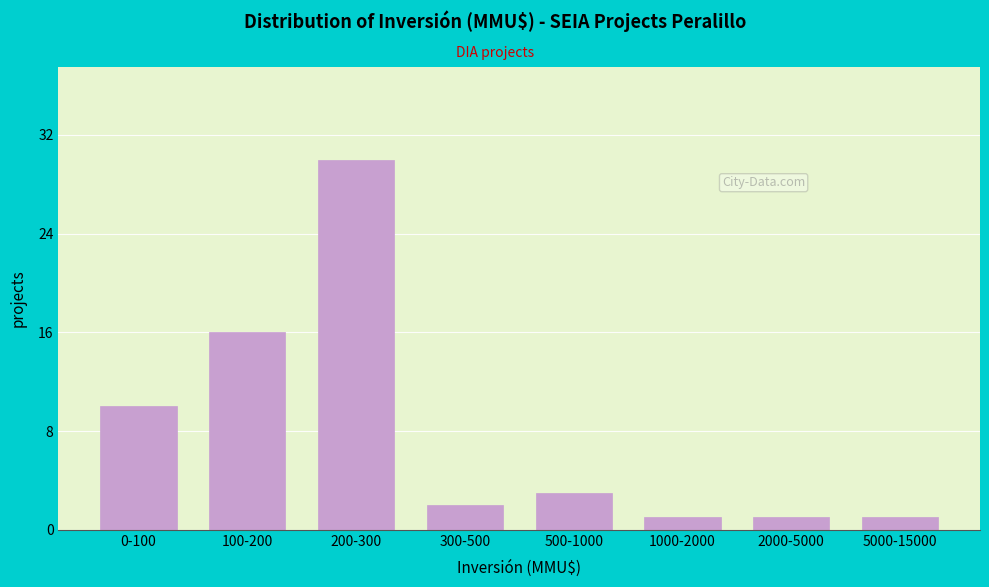

Reading left to right, transcribe all the data shown in this chart.

0-100=10	100-200=16	200-300=30	300-500=2	500-1000=3	1000-2000=1	2000-5000=1	5000-15000=1